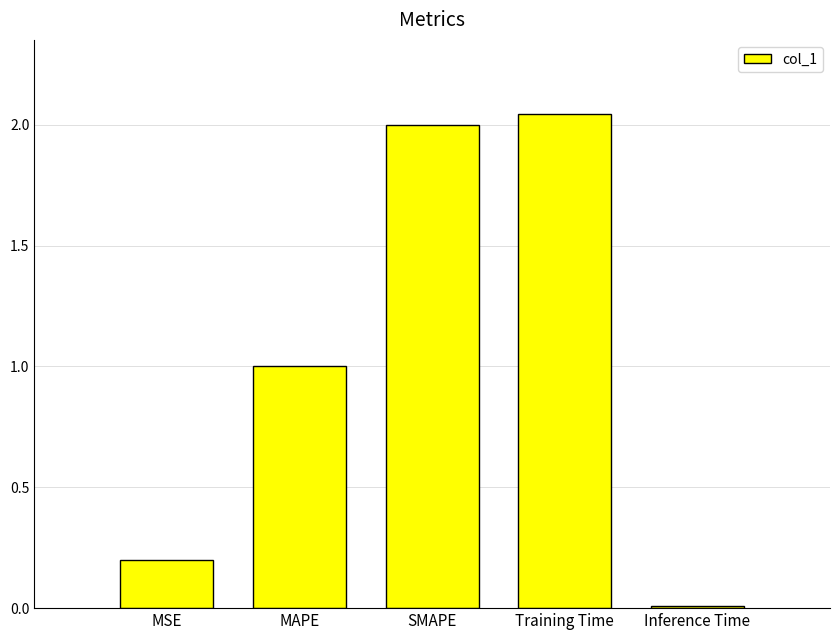

Are the bars horizontal?

No